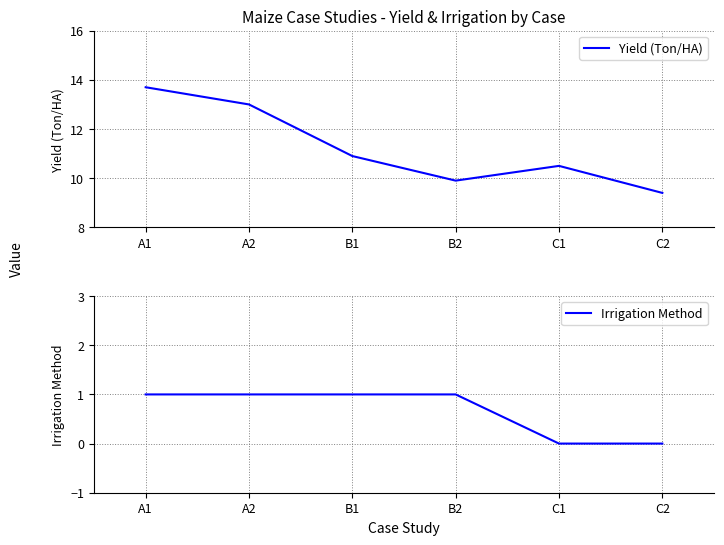

Which label corresponds to the smallest value in the chart?

C1